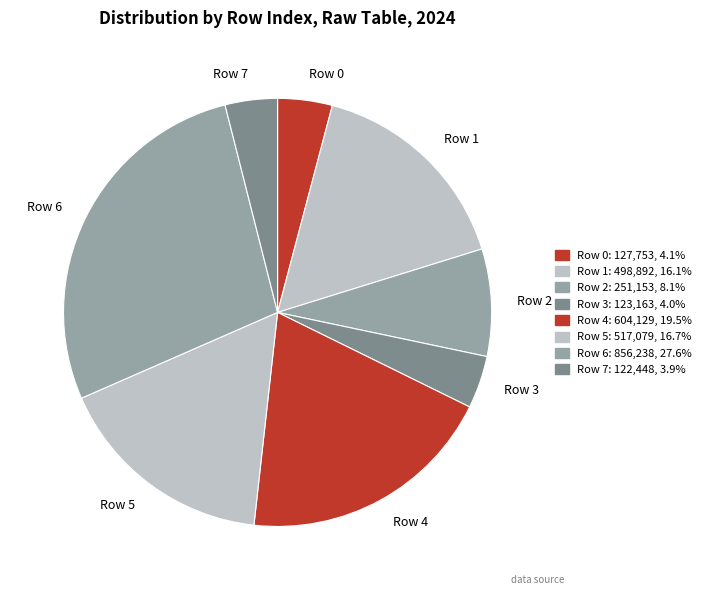

What is the largest slice in the pie chart?

Row 6